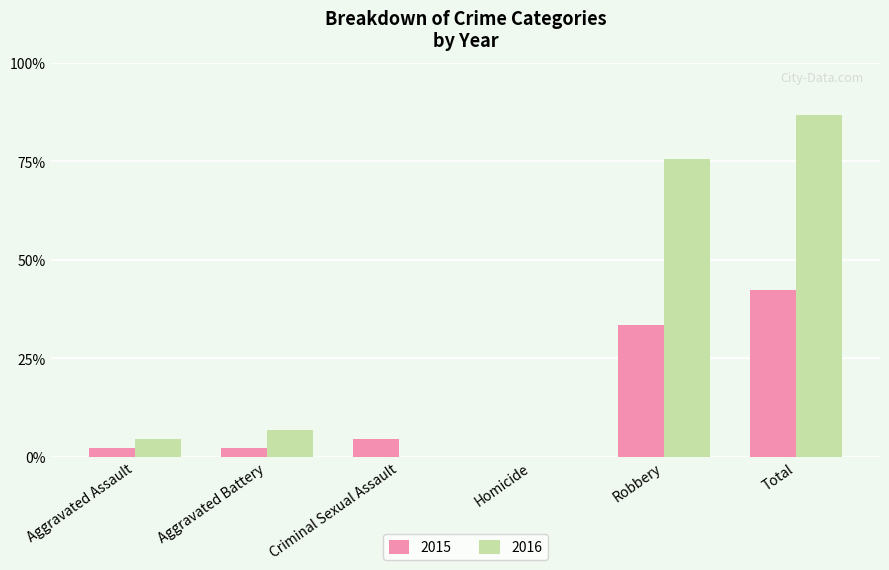

Which series has the largest total across all categories?

2016